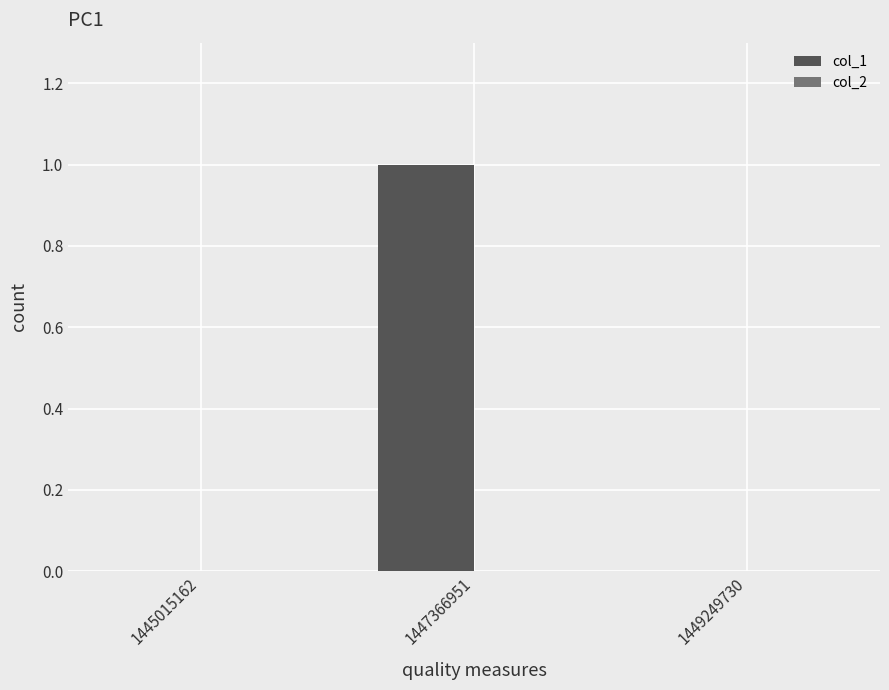

Which has a higher value, 1447366951 or 1449249730?

1447366951